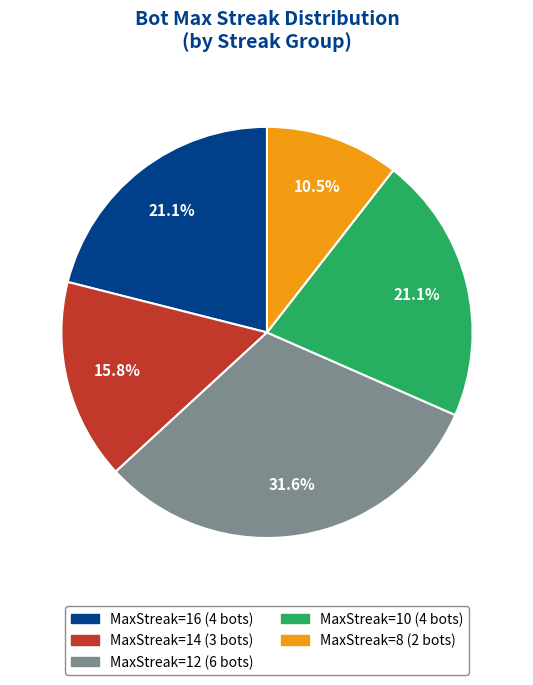

Is there a majority slice in this chart?

No